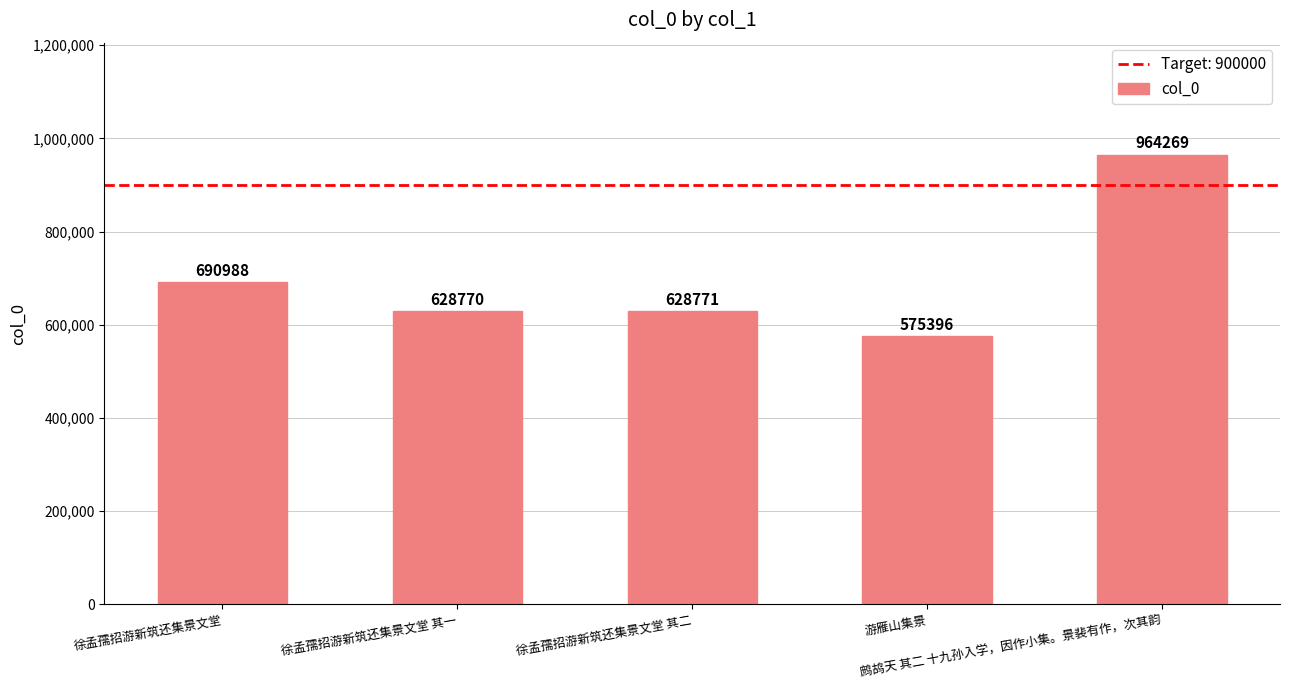

What is the difference between the maximum and minimum values?

388873